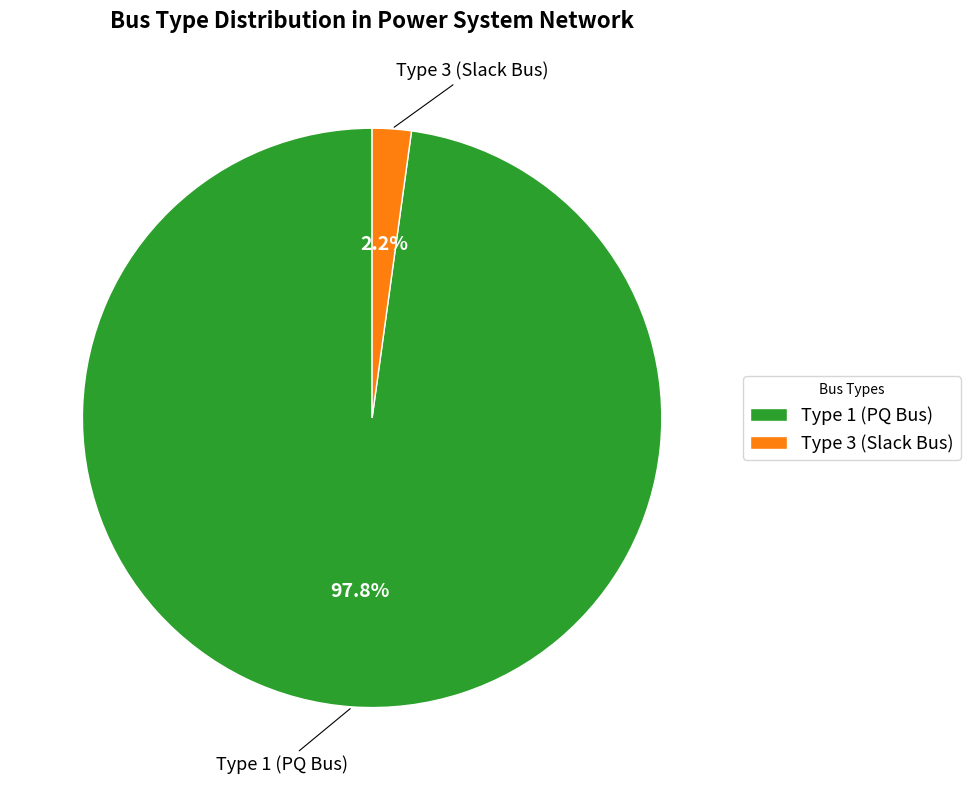

Between Type 3 (Slack Bus) and Type 1 (PQ Bus), which is larger?

Type 1 (PQ Bus)